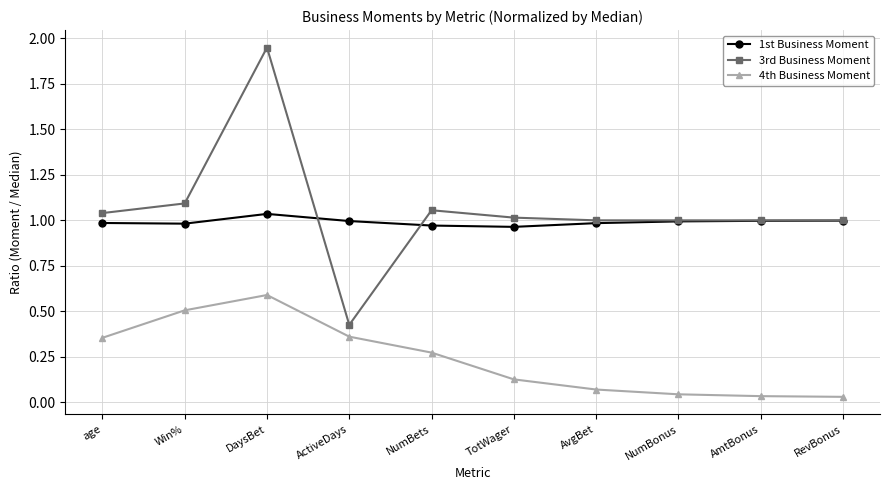

How many lines are shown in the chart?

3